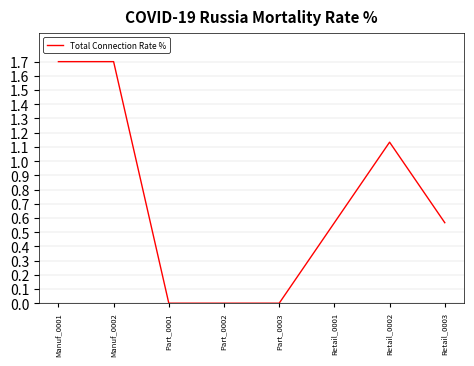

Rank the categories by value from lowest to highest.

Part_0001, Part_0002, Part_0003, Retail_0001, Retail_0003, Retail_0002, Manuf_0001, Manuf_0002